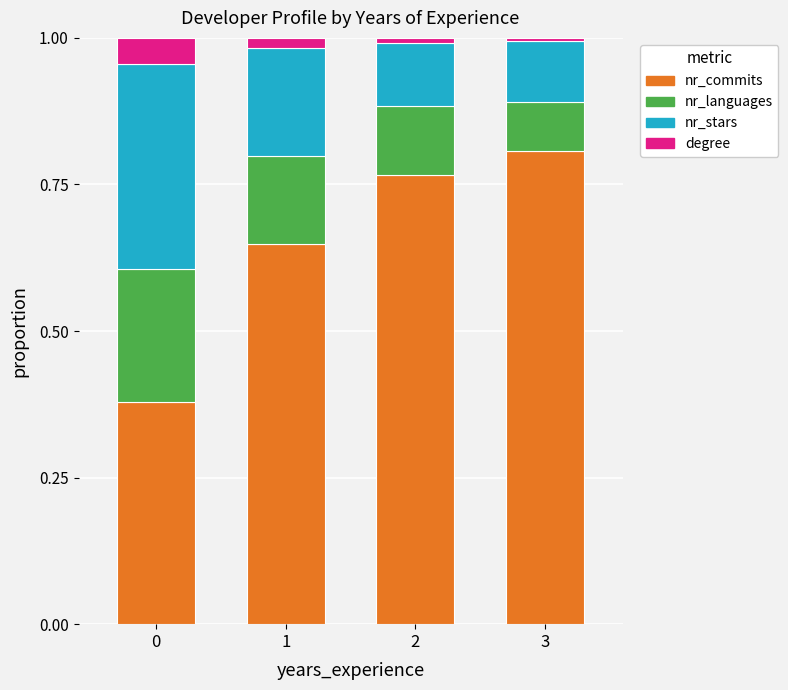

The nr_commits series shows 0.6 at 0. True or false?

False